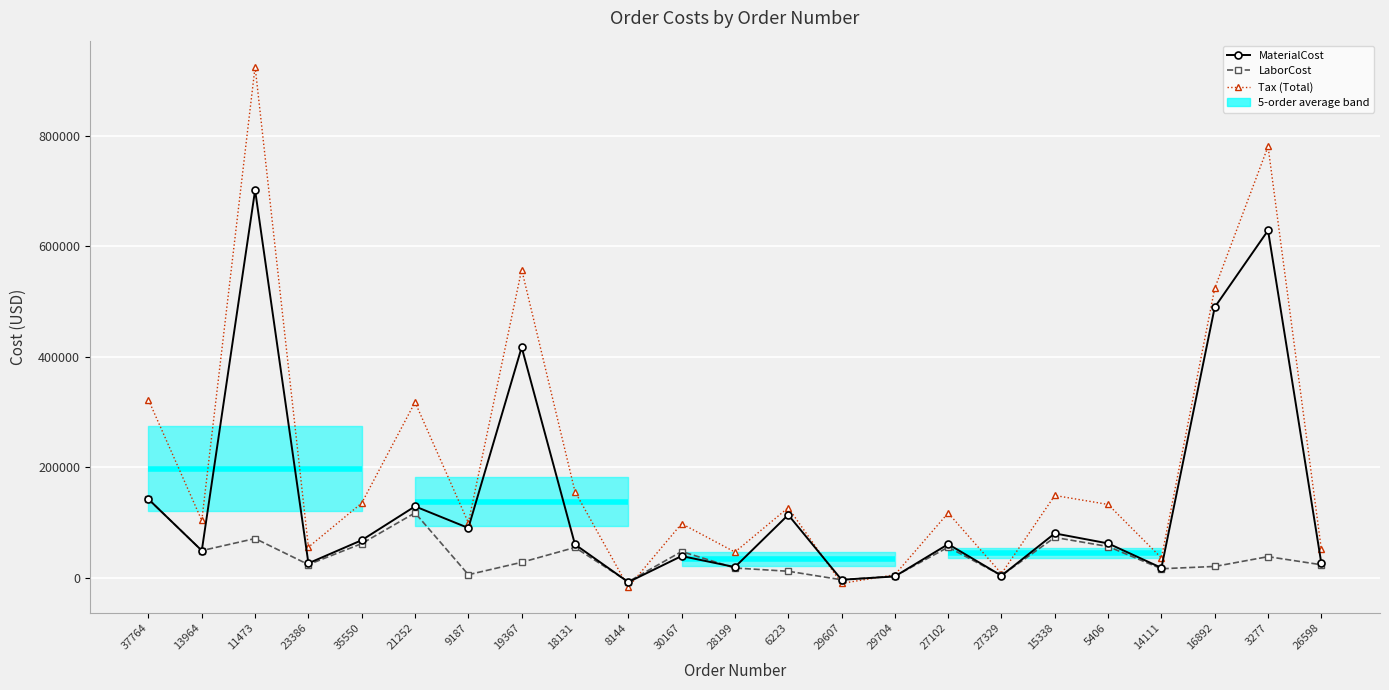

Reading left to right, list all the values displayed in this chart.

MaterialCost: 37764=141886.0	13964=48802.6	11473=701064.0	23386=25883.8	35550=67675.3	21252=128874.2	9187=89761.6	19367=416841.0	18131=59967.6	8144=-8220.3	30167=38977.9	28199=19039.0	6223=113526.0	29607=-3960.0	29704=2122.6	27102=60493.5	27329=3481.9	15338=79962.3	5406=61838.3	14111=17602.2	16892=489216.0	3277=628197.0	26598=25519.9
LaborCost: 37764=141886.0	13964=48802.6	11473=70668.0	23386=23530.6	35550=61523.0	21252=117157.1	9187=5226.0	19367=27649.5	18131=54516.0	8144=-7473.0	30167=47165.0	28199=17308.2	6223=11475.0	29607=-3960.0	29704=2568.4	27102=54994.5	27329=3830.2	15338=72692.9	5406=56216.6	14111=16002.0	16892=20148.5	3277=37881.2	26598=23200.5
Tax (Total): 37764=321542.1	13964=103315.2	11473=924534.9	23386=55008.1	35550=134883.0	21252=317380.5	9187=99167.1	19367=557435.6	18131=155571.8	8144=-17308.1	30167=97608.5	28199=46171.9	6223=126476.0	29607=-10507.5	29704=5160.1	27102=116989.3	27329=7135.1	15338=148594.6	5406=132339.5	14111=35570.1	16892=523372.0	3277=780177.4	26598=50864.1